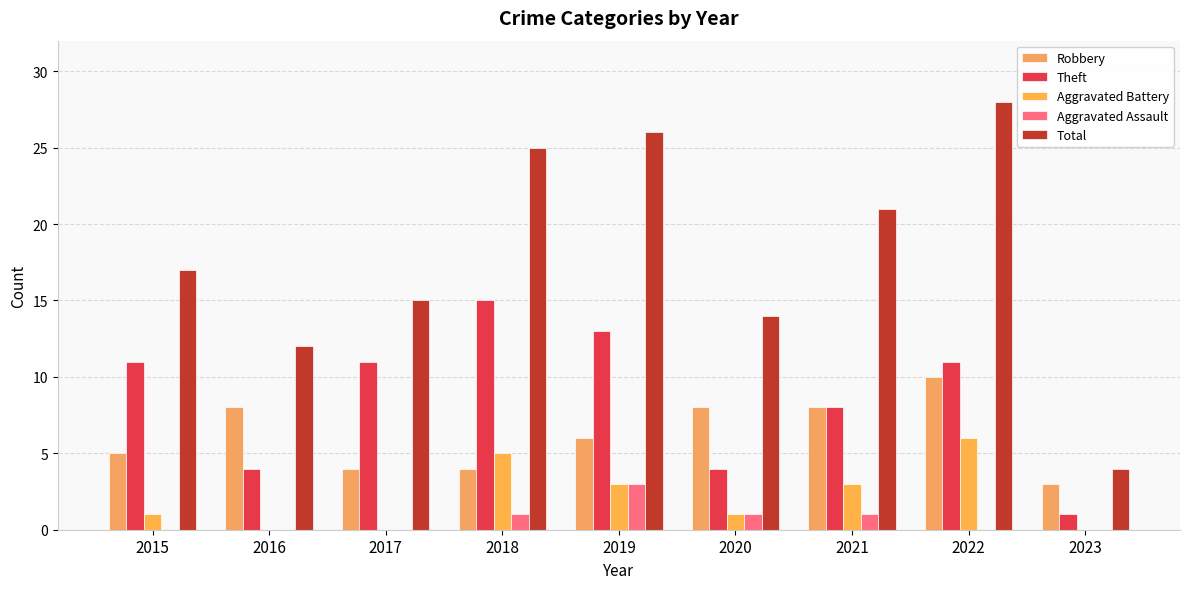

Reading left to right, list all the values displayed in this chart.

Robbery: 5	8	4	4	6	8	8	10	3
Theft: 11	4	11	15	13	4	8	11	1
Aggravated Battery: 1	0	0	5	3	1	3	6	0
Aggravated Assault: 0	0	0	1	3	1	1	0	0
Total: 17	12	15	25	26	14	21	28	4